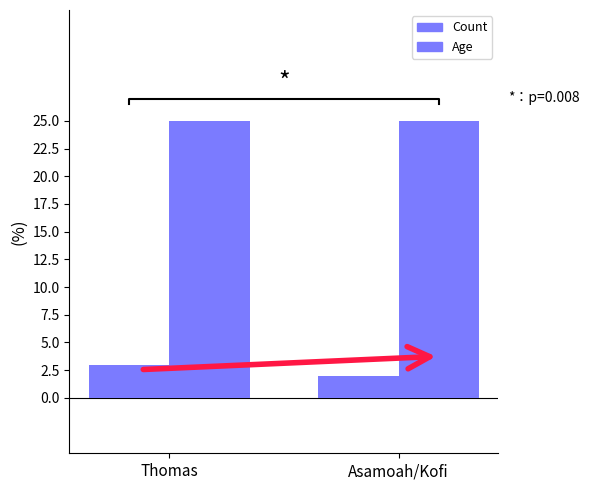

Does the chart contain stacked bars?

No